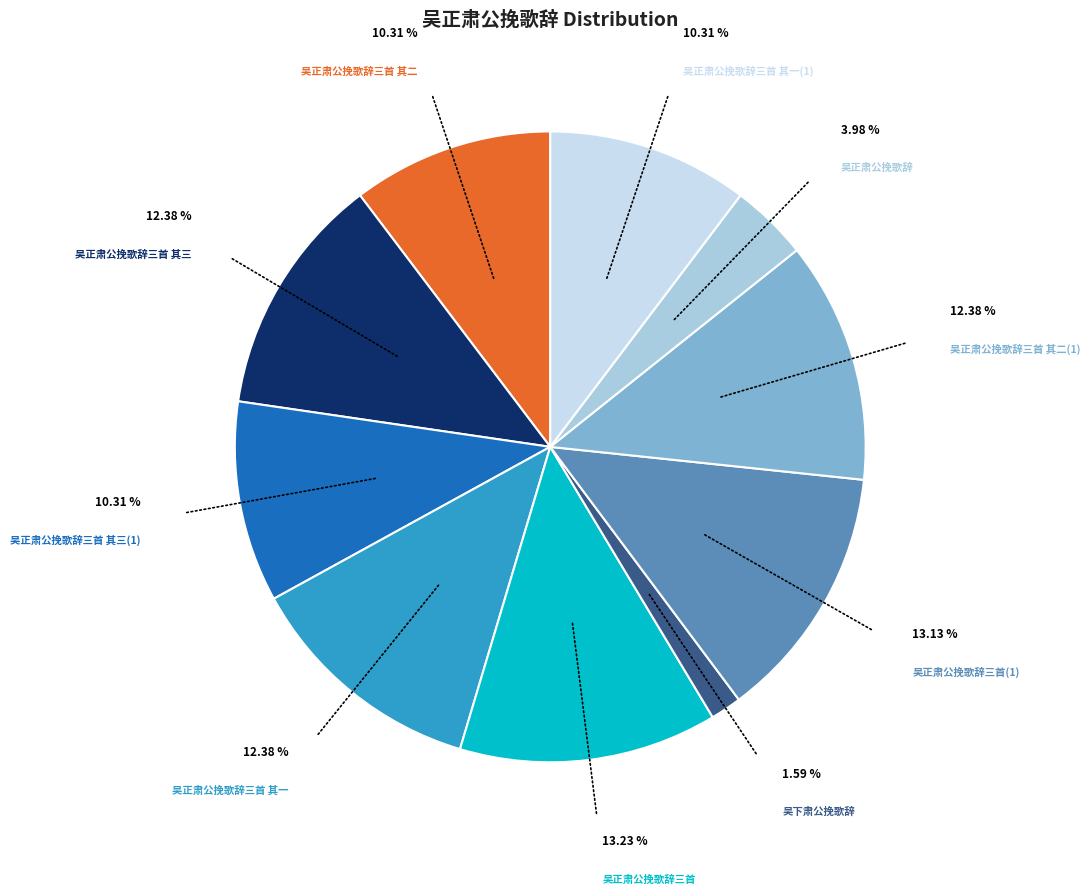

How many segments does this pie chart have?

10